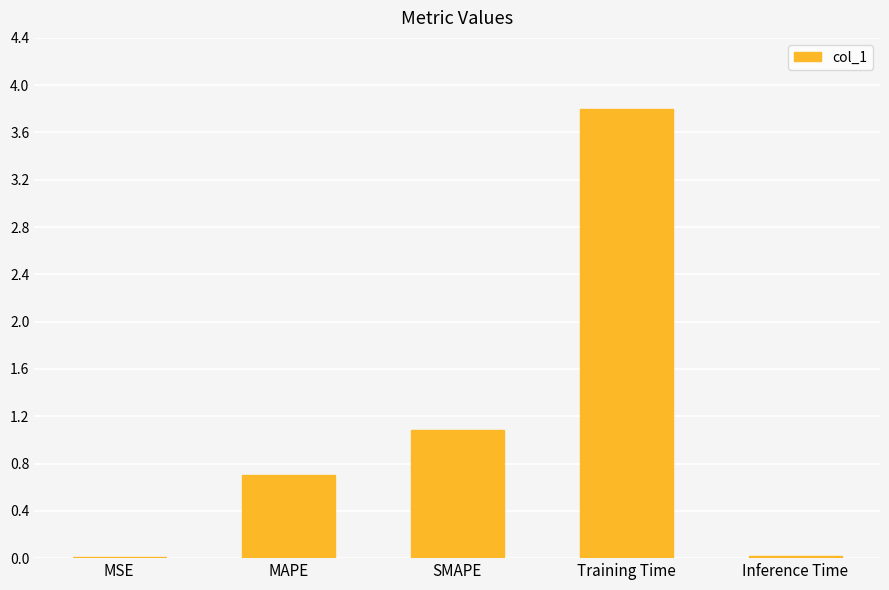

What is the change in value from MAPE to Training Time?

+3.1